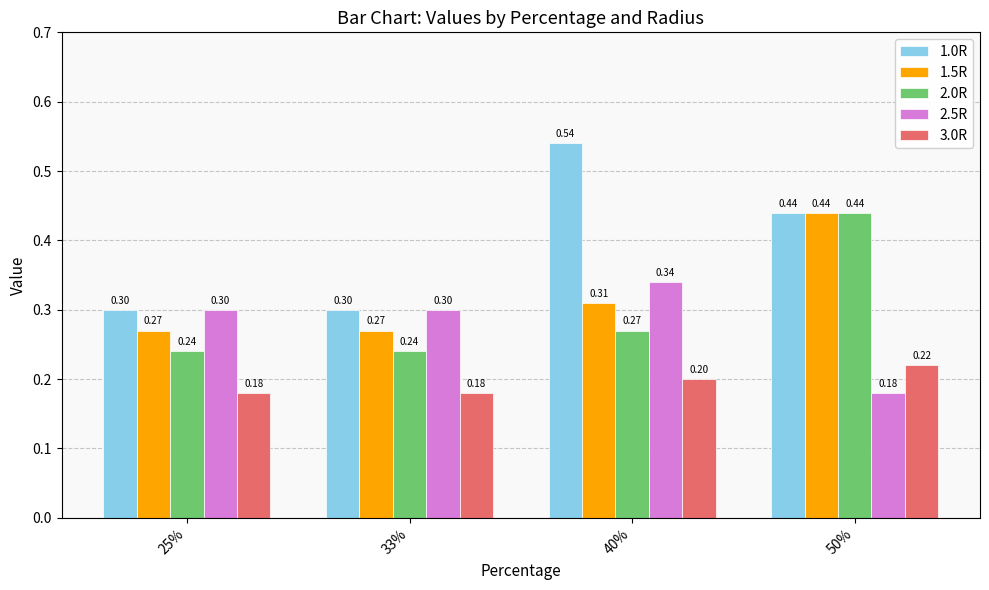

Which series has the widest spread of values?

1.0R